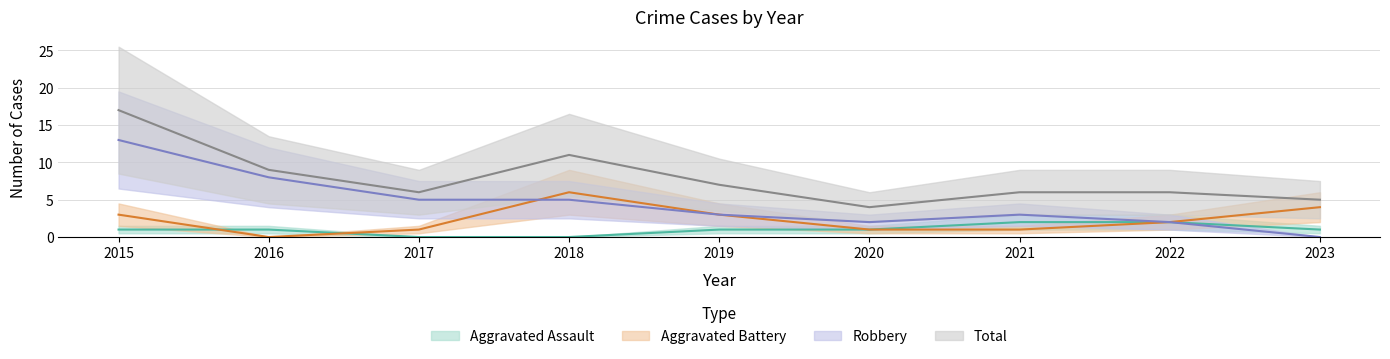

List the series in order of their peak value, lowest first.

Aggravated Assault, Aggravated Battery, Robbery, Total